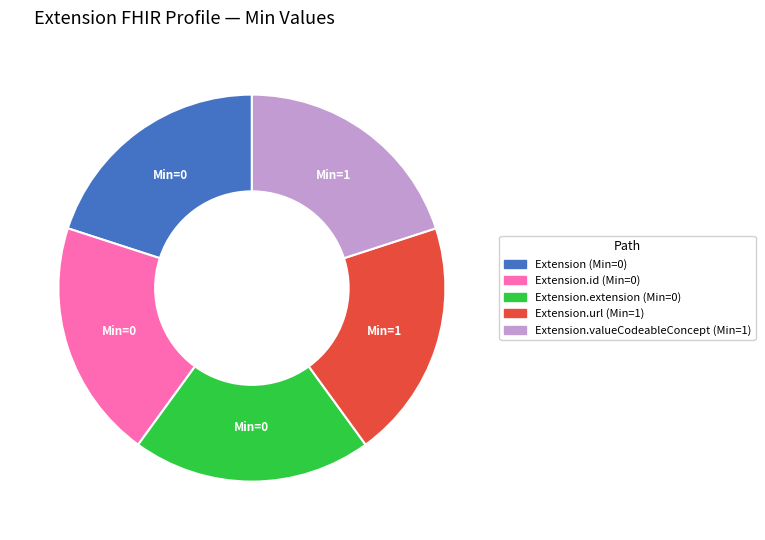

Is there any slice that represents more than half of the pie?

No